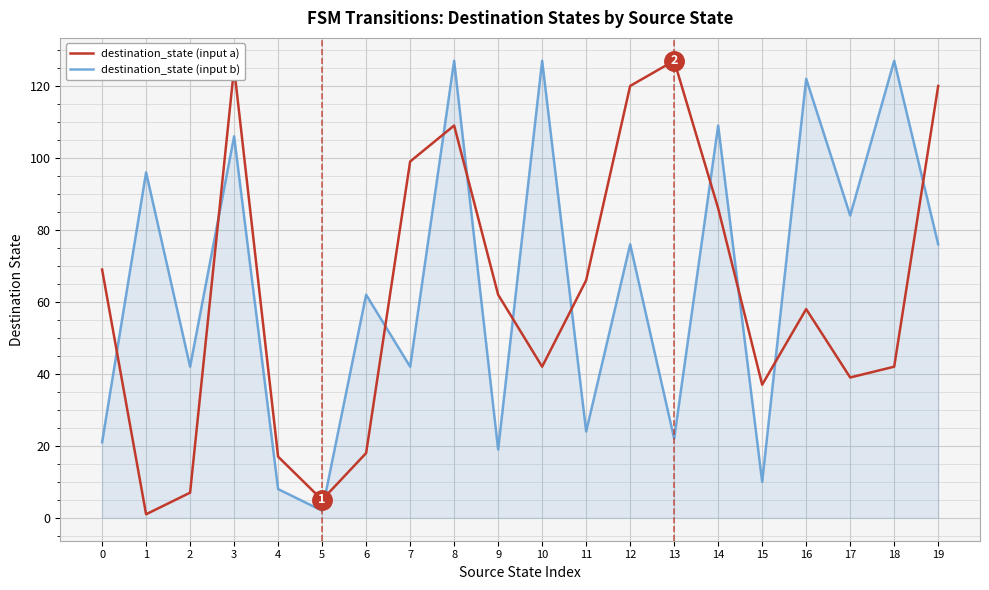

Between 3 and 19, which series saw the biggest shift?

destination_state (input b)